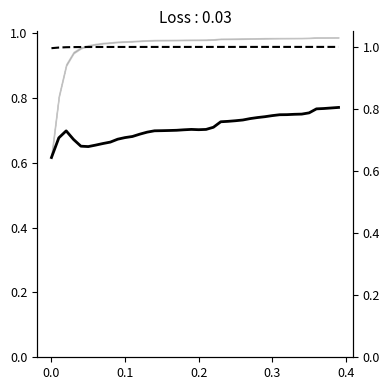

How many categories are shown in the chart?

40